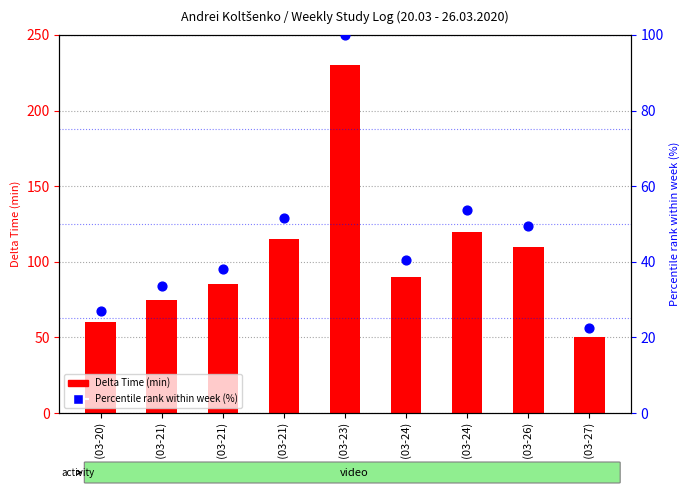

Which series contains the lowest Y value?

Percentile rank within week (%)